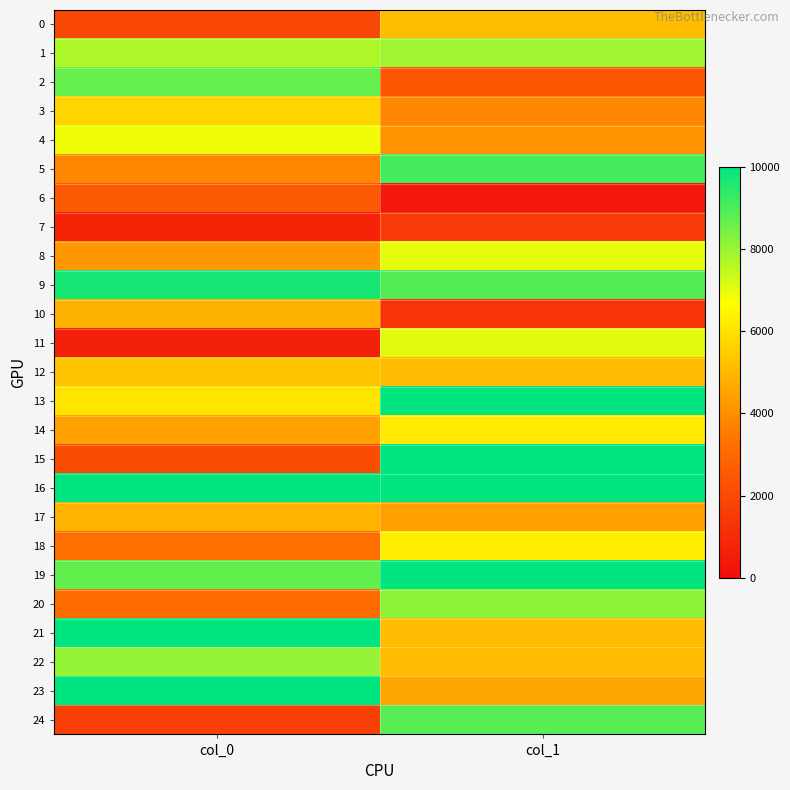

At col_1, list the series in order from smallest to largest.

6, 10, 7, 2, 3, 4, 17, 23, 12, 21, 22, 0, 14, 18, 8, 11, 1, 20, 24, 9, 5, 13, 15, 16, 19